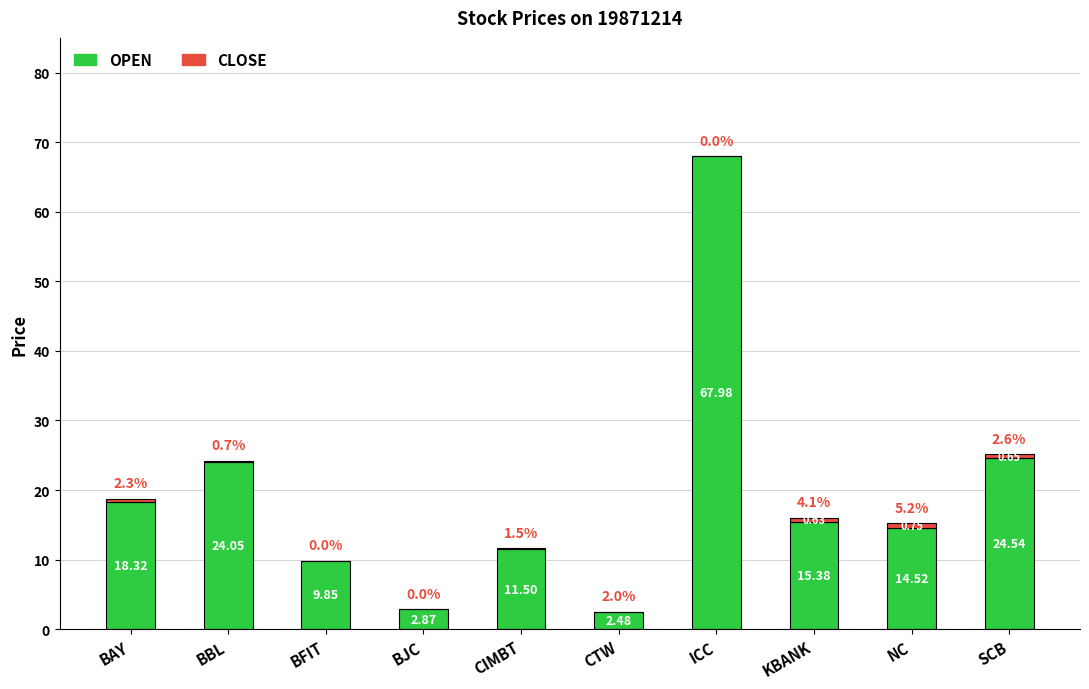

Where does the OPEN series first go above 15?

BAY